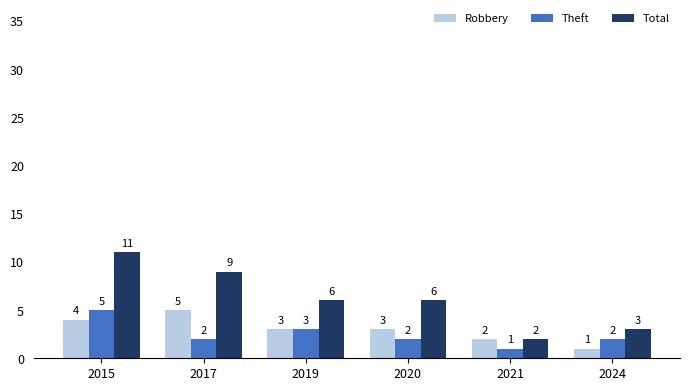

The Theft series shows 2 at 2024. True or false?

True